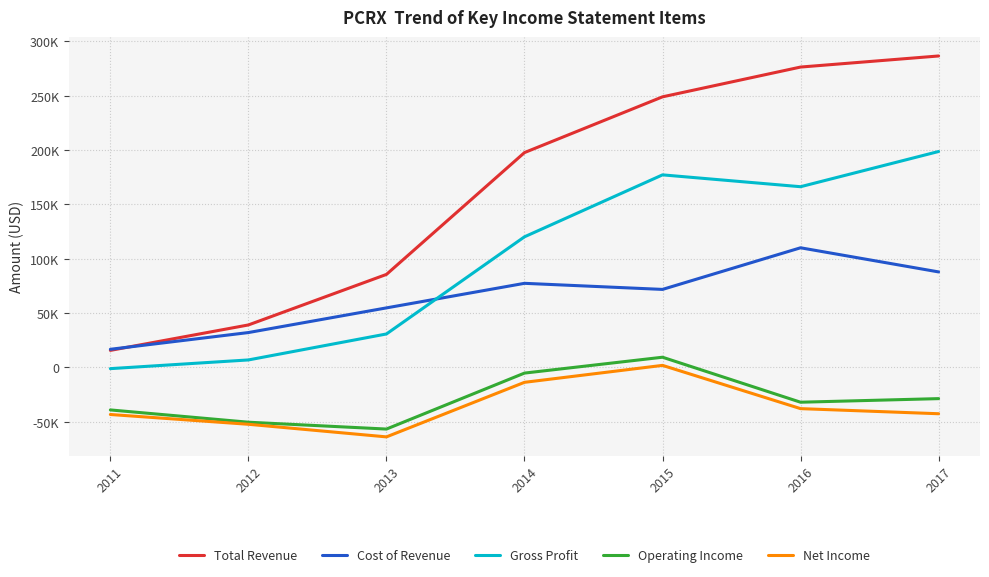

Which has a higher value, 2013 or 2012?

2013